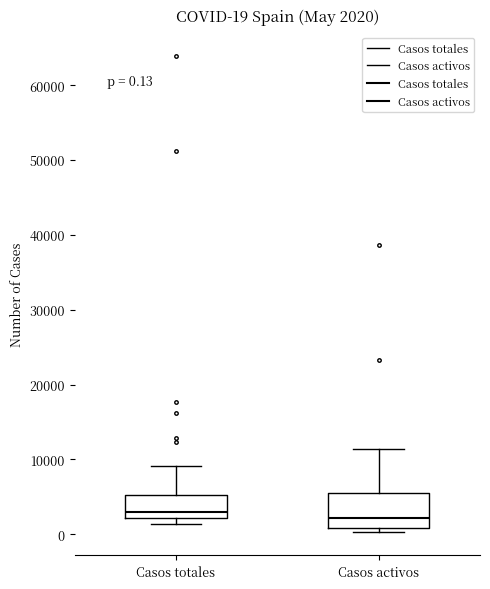

Comparing the boxes themselves (not the whiskers), which one is the tallest?

Casos activos